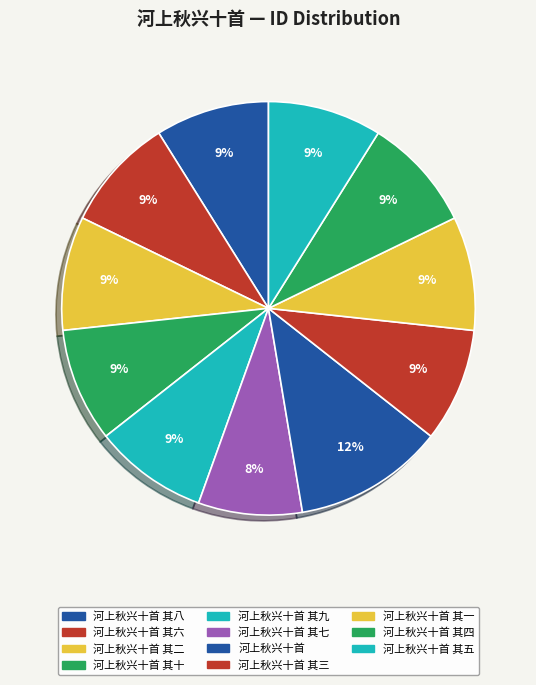

What percentage is NOT represented by 河上秋兴十首 其七?

91.9%